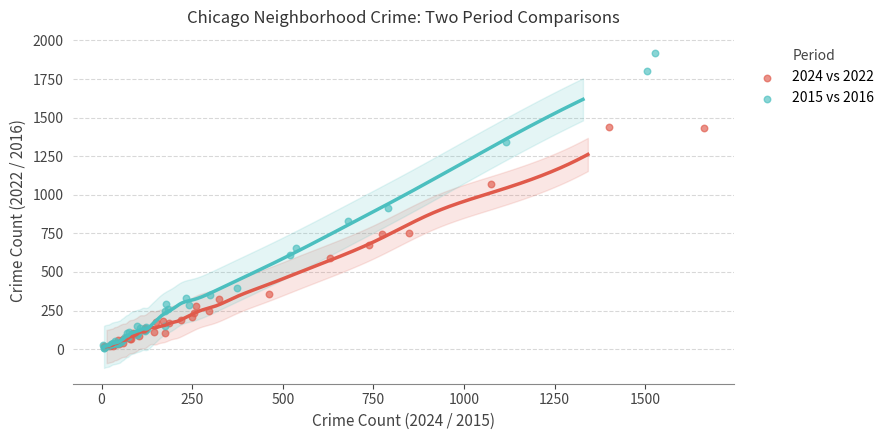

Which series has the largest Y range (max minus min)?

2015 vs 2016